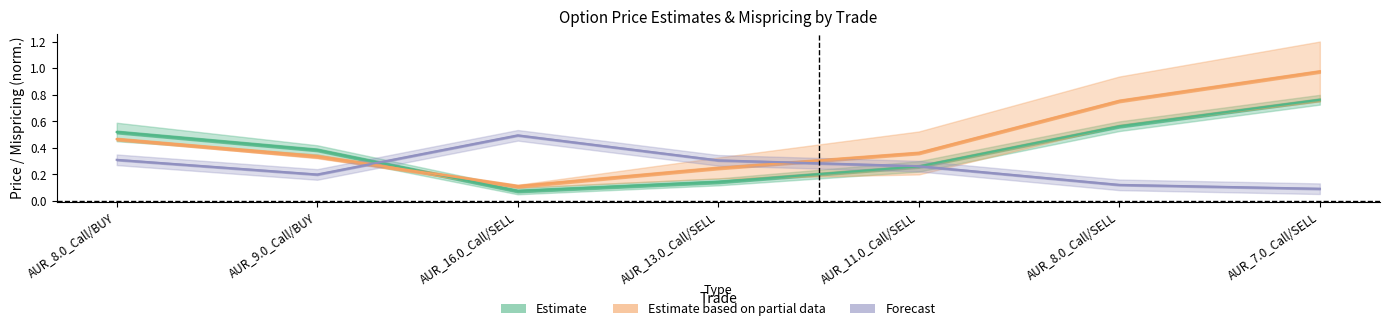

What is the value of the mispricing_pct point at the 1st from the left?

0.3